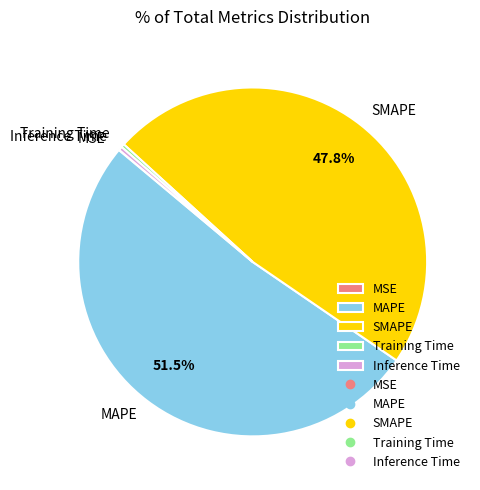

What percentage is NOT represented by SMAPE?

52.2%